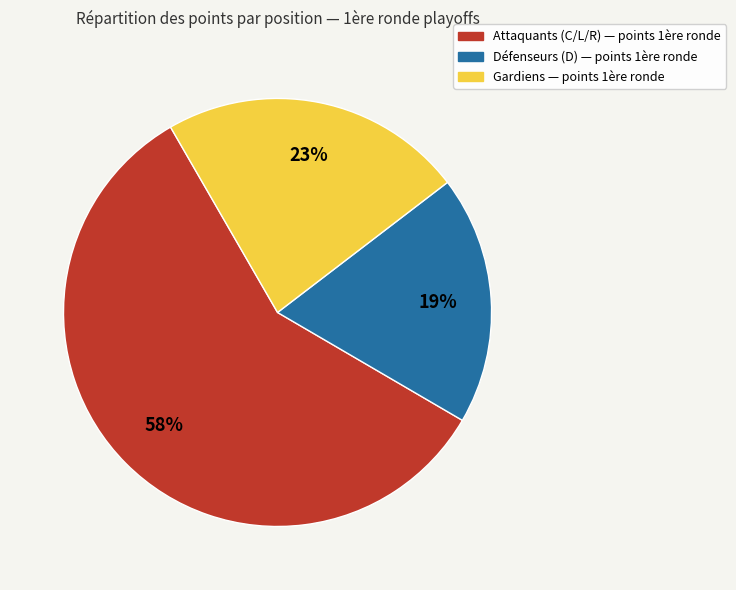

Is there any slice that represents more than half of the pie?

Yes